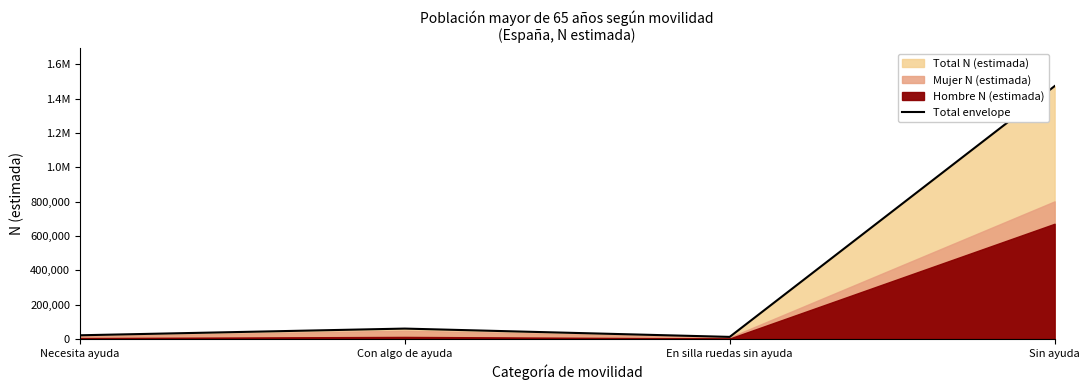

True or false: the data shows 1473763 at Sin ayuda.

True